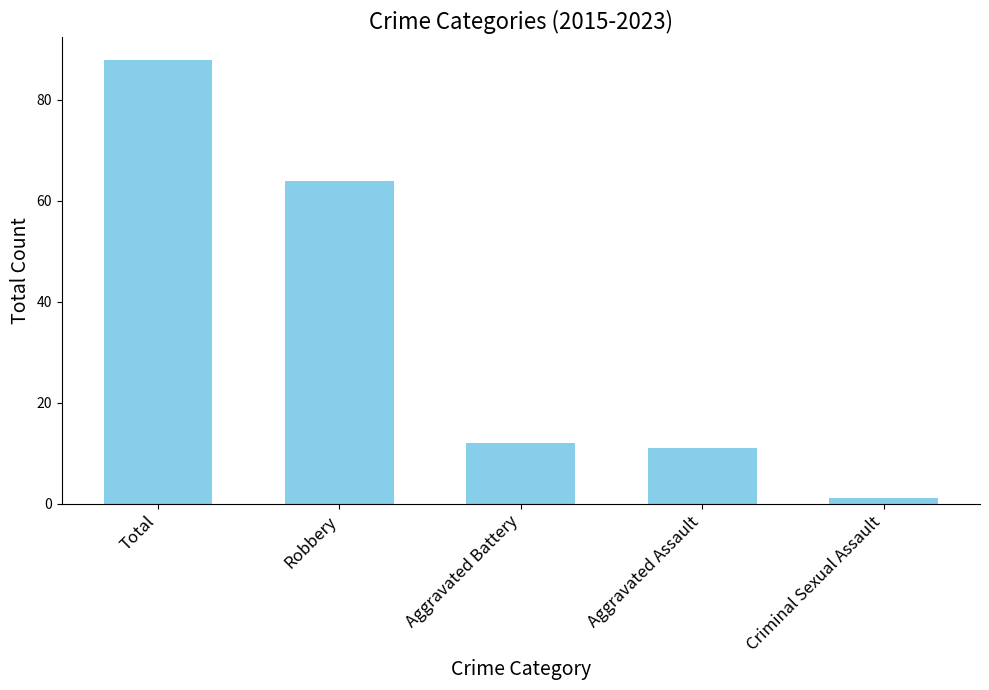

Does the chart contain stacked bars?

No